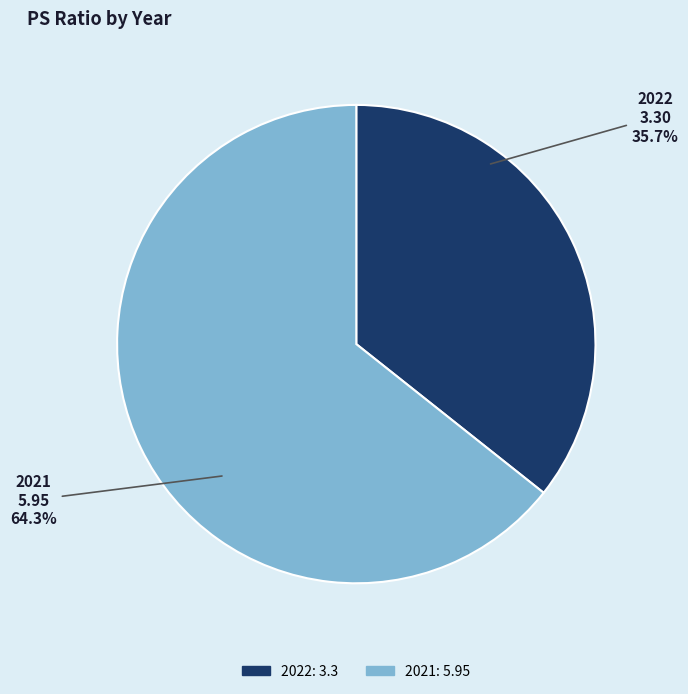

What is the smallest slice in the pie chart?

2022